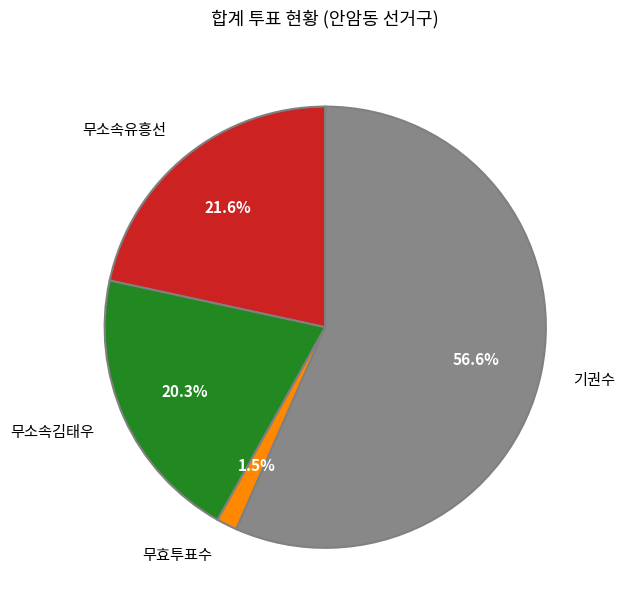

To the nearest percent, what portion does 무소속유흥선 represent?

22%